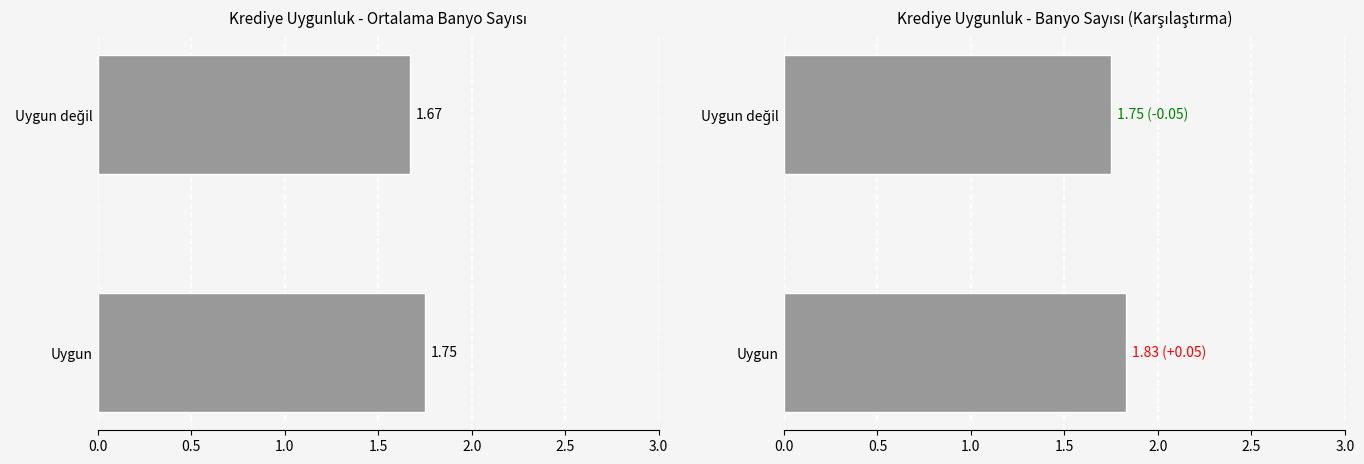

The value of Ortalama Banyo Sayısı at Uygun is 2.3. True or false?

False